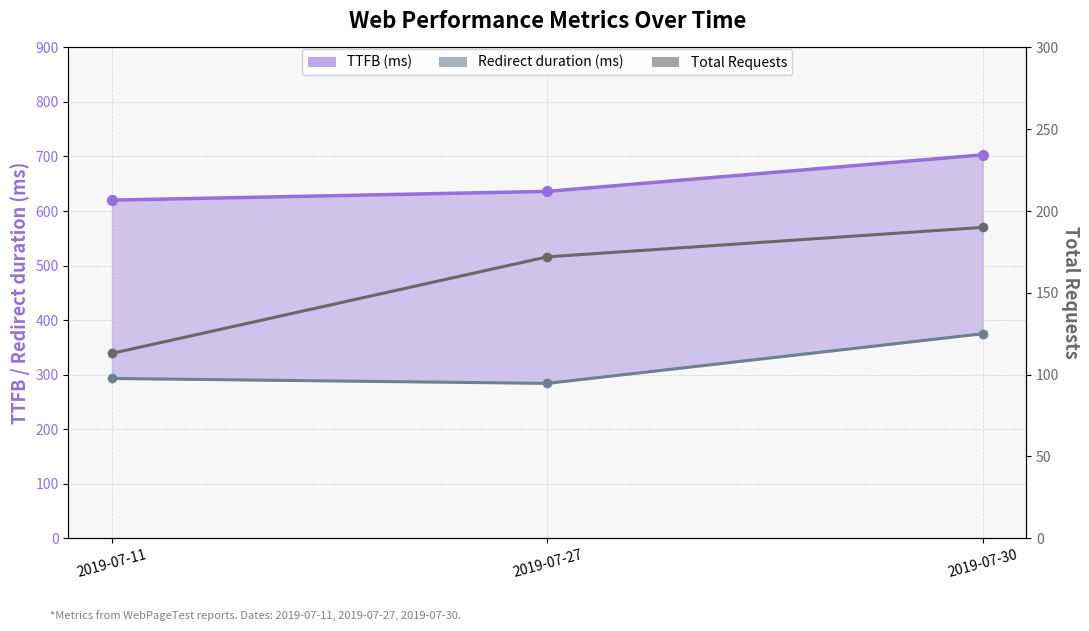

Is the value of Total Requests at 2019-07-27 greater than the value of TTFB (ms) at 2019-07-27?

No